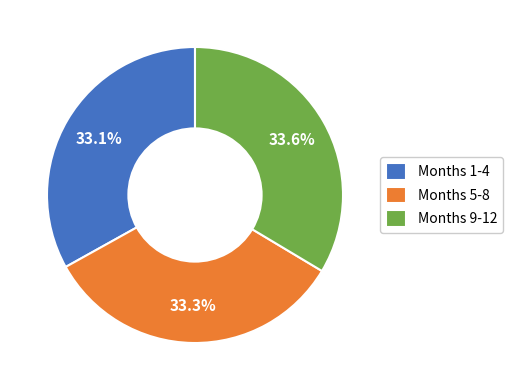

What is the ratio of the value at Months 5-8 to the value at Months 1-4?

1.0